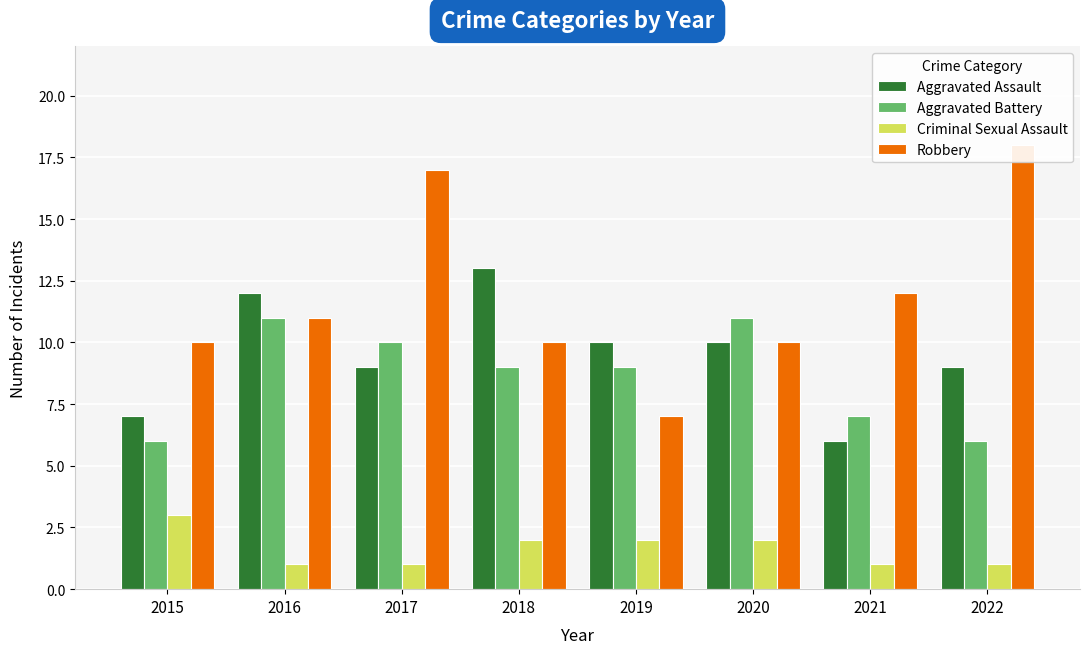

Which series changed the most between 2017 and 2022?

Aggravated Battery